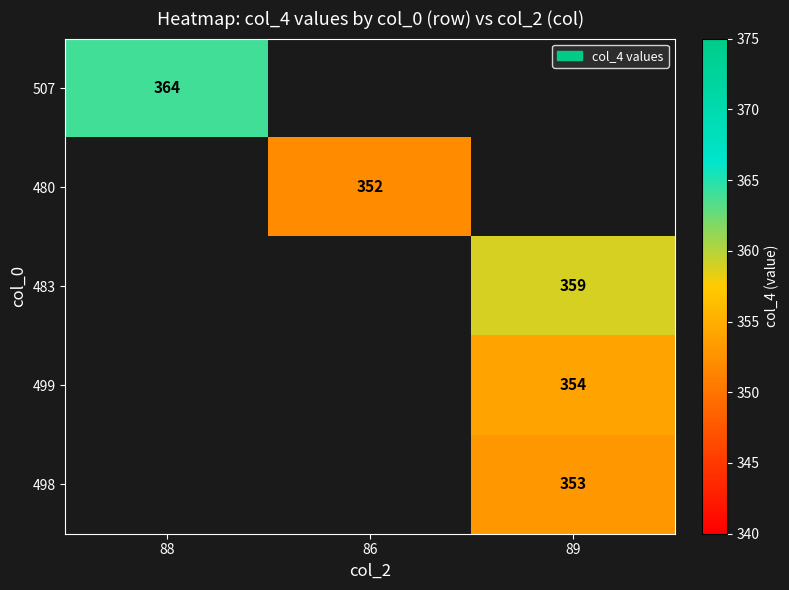

True or false: 507 has a value of 364 at 88.

True